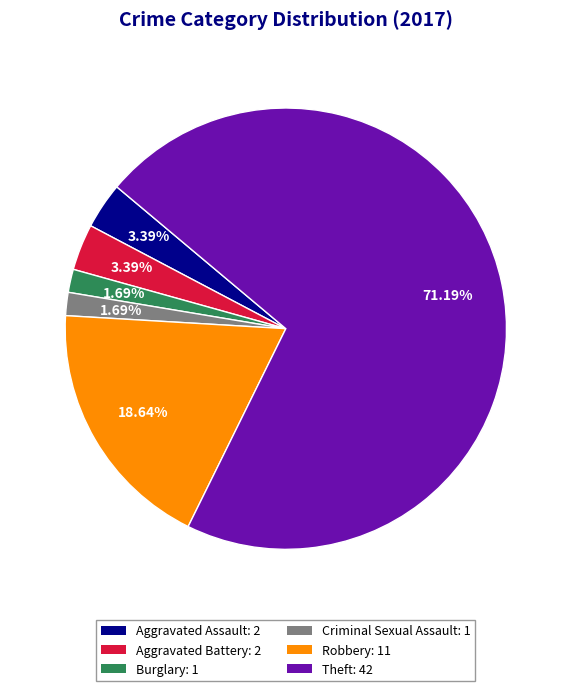

Which has a higher value, Aggravated Assault or Criminal Sexual Assault?

Aggravated Assault